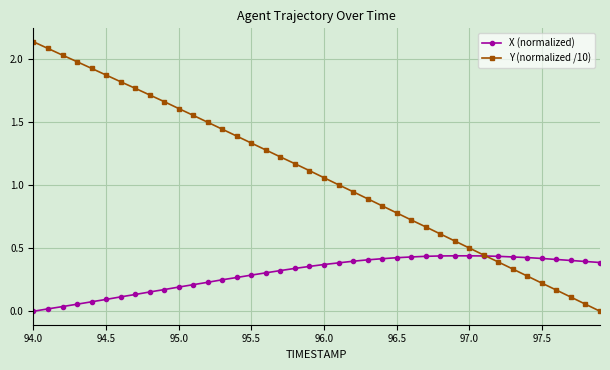

List the series in order of their peak value, highest first.

Y (normalized /10), X (normalized)